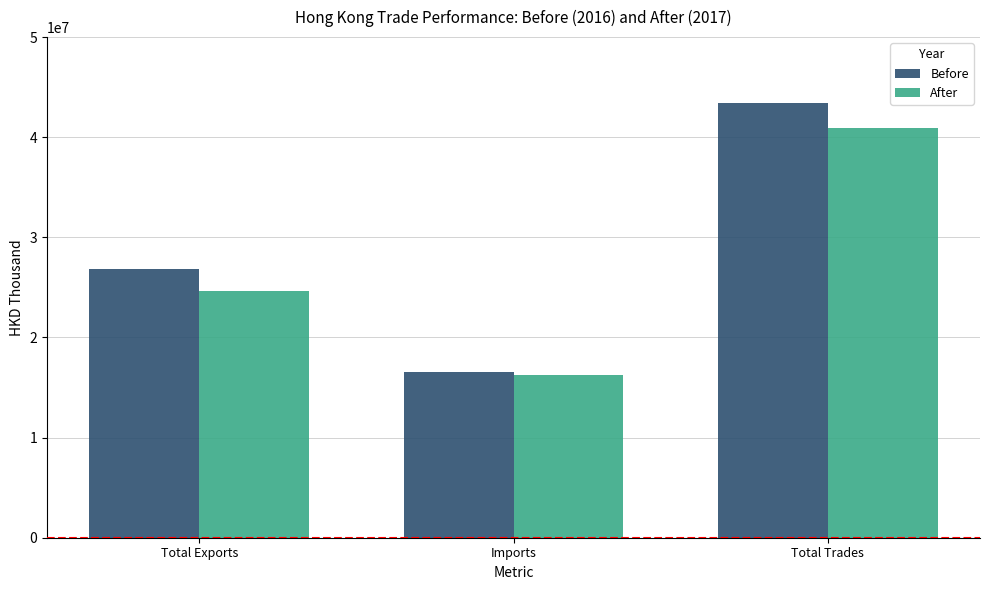

What is the label of the 3rd bar from the left?

Total Trades